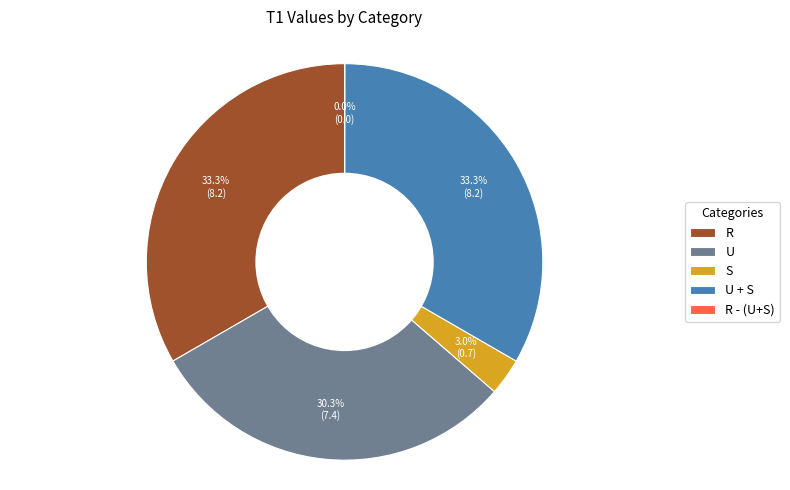

Does U + S account for over 50% of the chart?

No